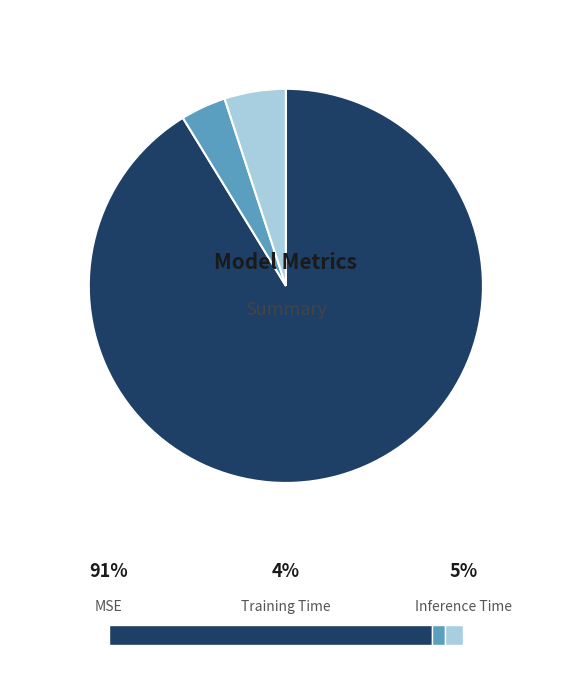

How many slices are in this pie chart?

3